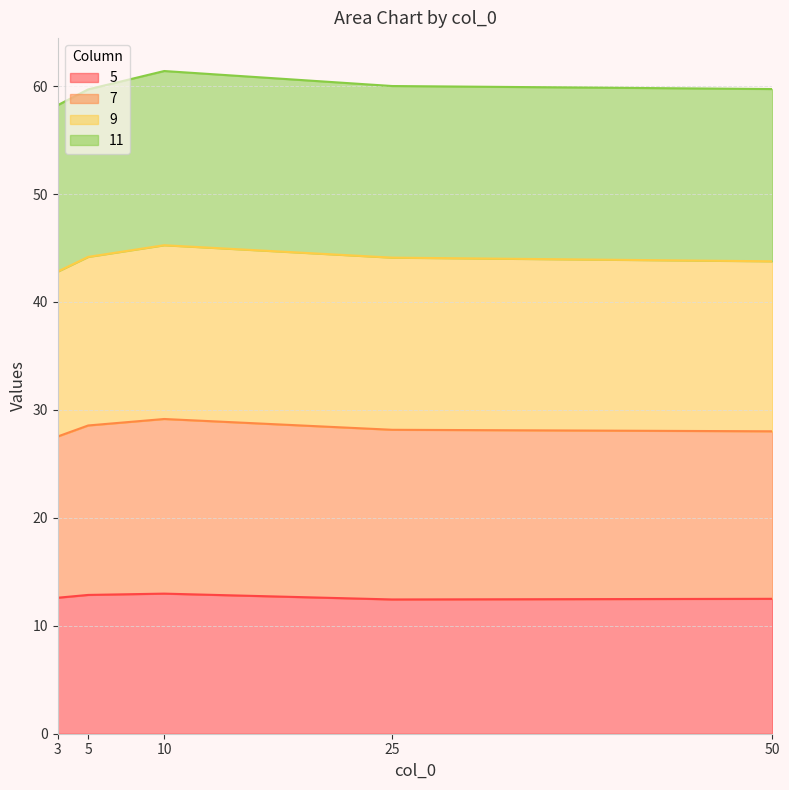

What is the total value across all series at 50?

59.7